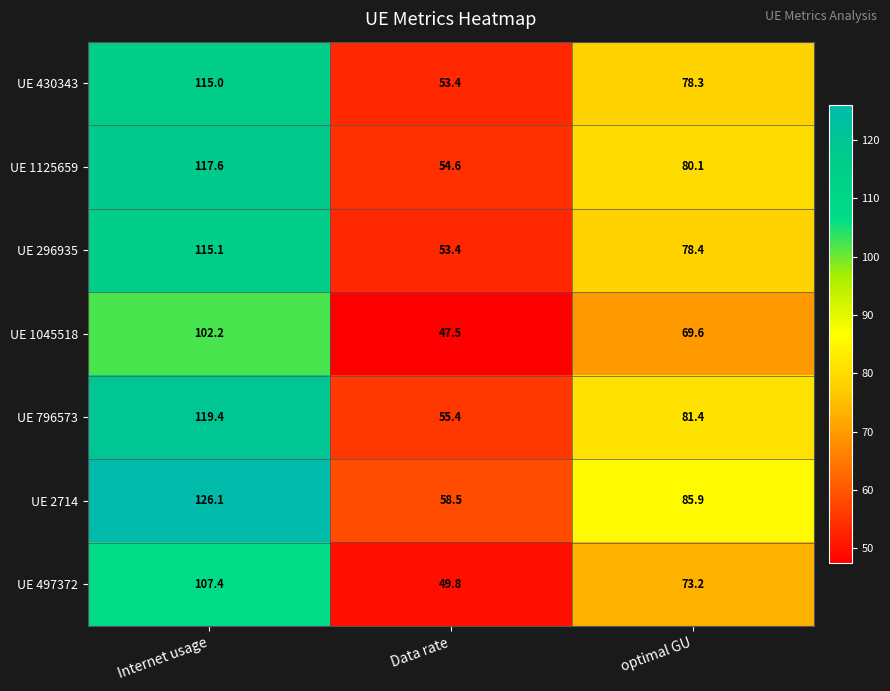

How many categories are shown in the chart?

3